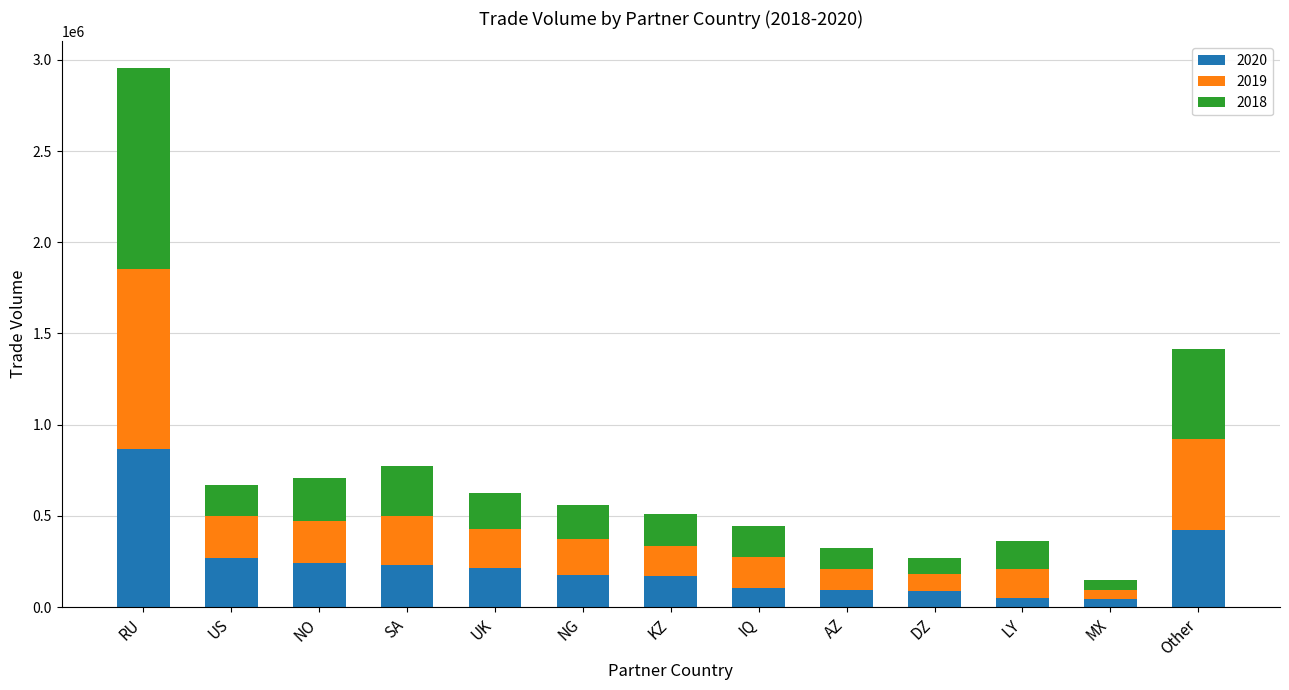

True or false: 2020 has a value of 243974.6 at NO.

True